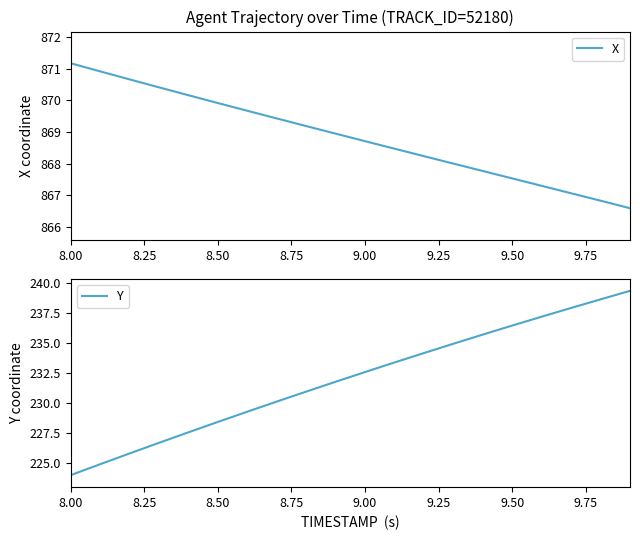

What is the greatest value displayed?

871.2